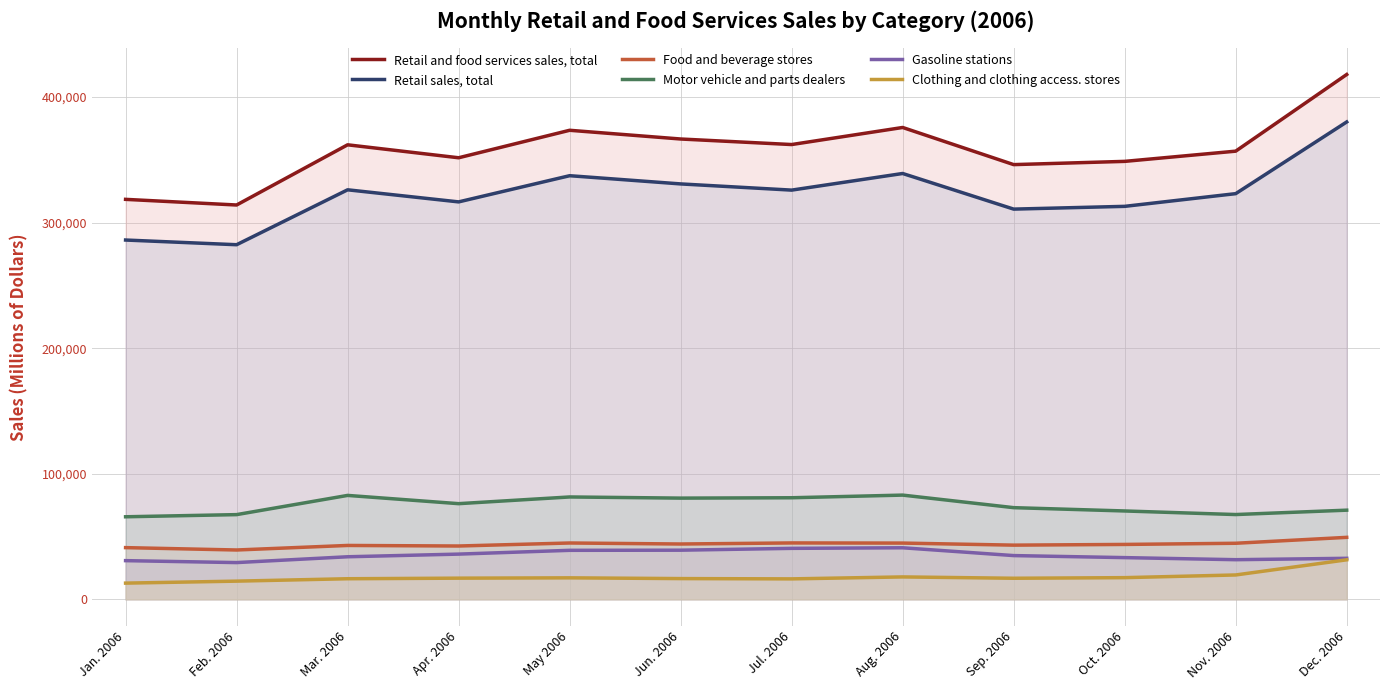

How many lines are shown in the chart?

6